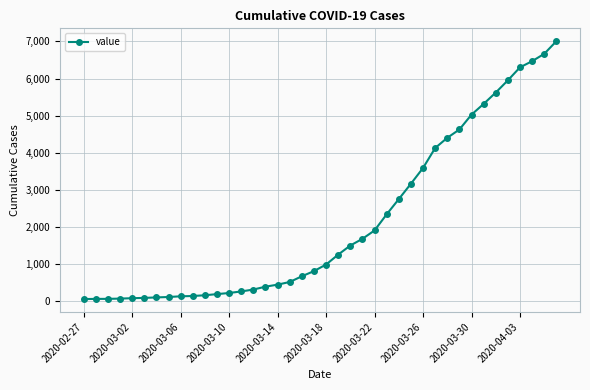

What is the difference between the maximum and minimum values?

6940